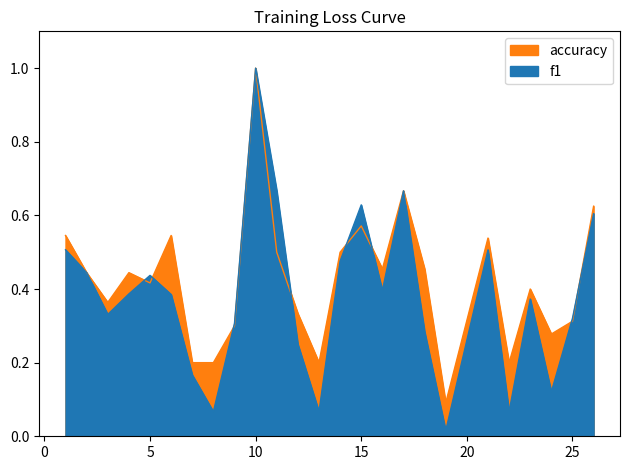

What is the value of the f1 point at the 12th from the left?

0.2